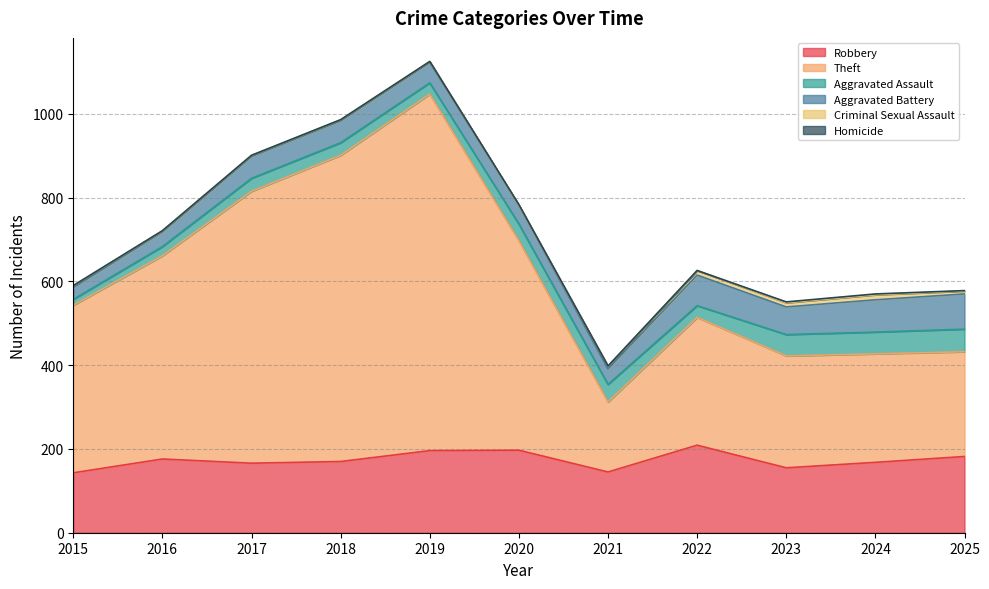

Where is the first local maximum for Robbery?

2016